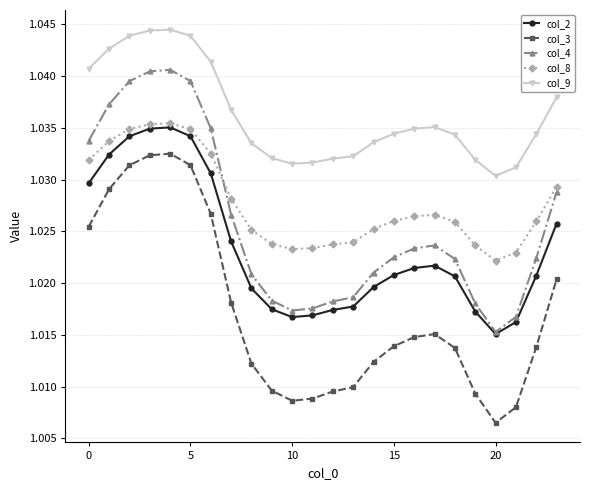

What is the sum of all col_8 values?

24.7